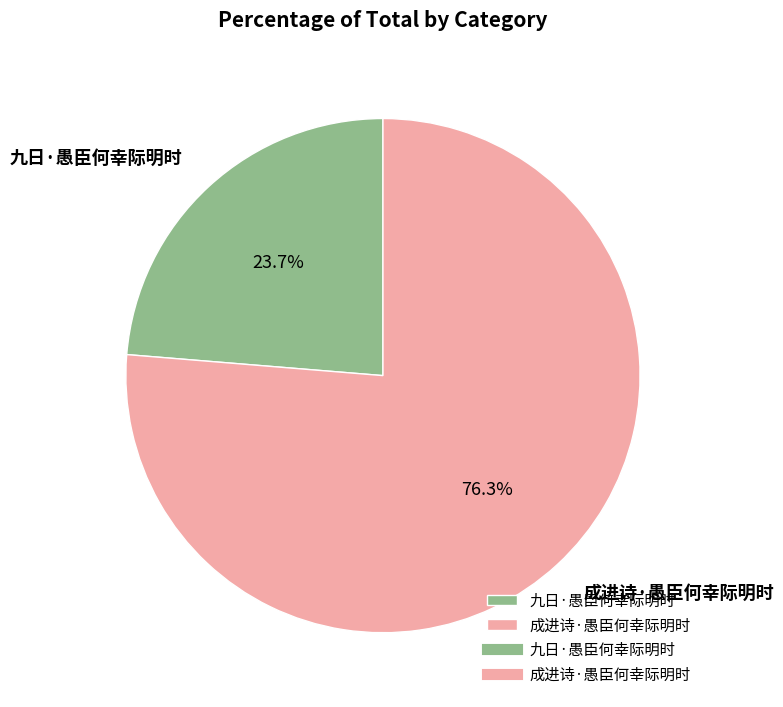

What percentage is the 成进诗·愚臣何幸际明时 slice, to the nearest percent?

76%